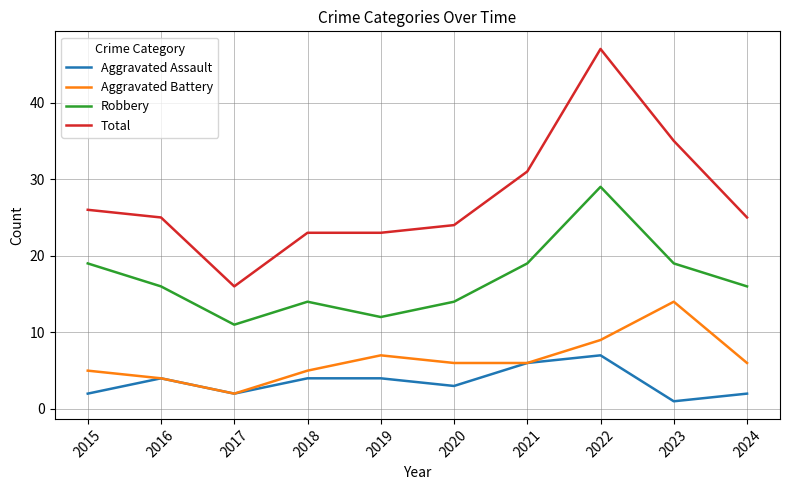

List the series in order of their peak value, highest first.

Total, Robbery, Aggravated Battery, Aggravated Assault